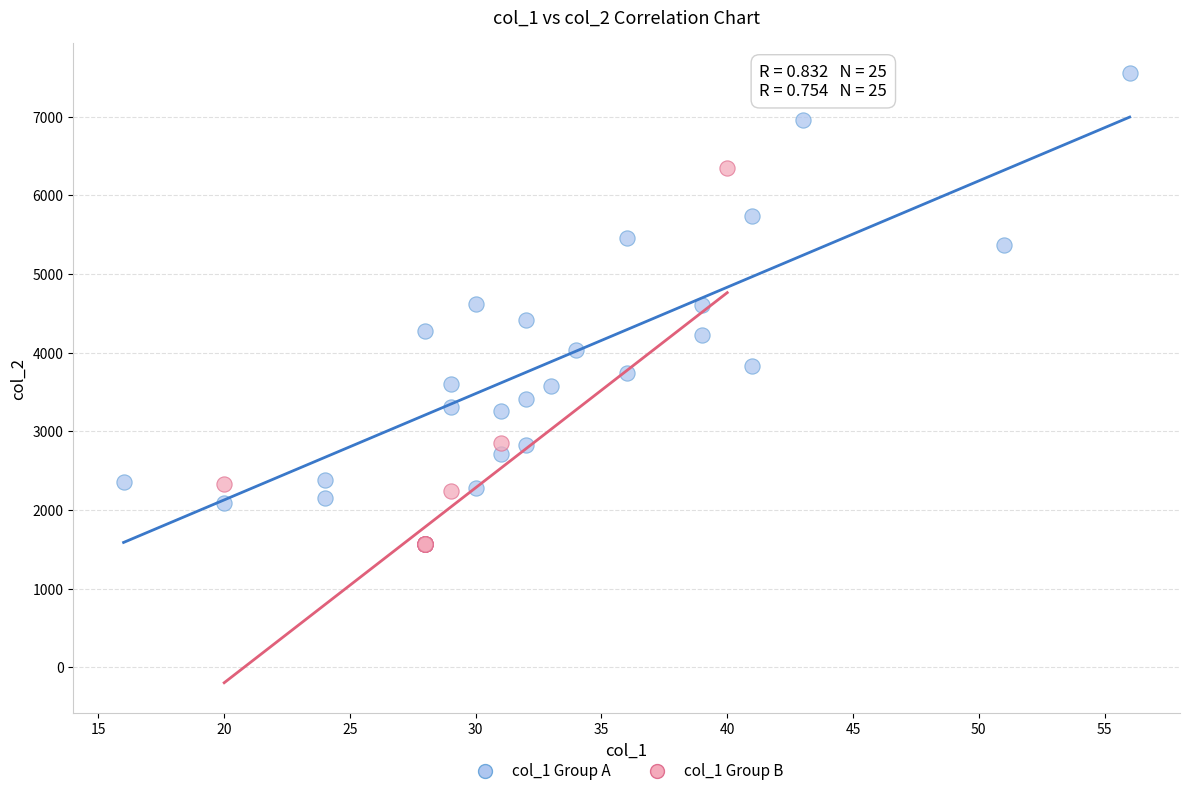

Which series reaches the minimum Y coordinate?

col_1 Group B